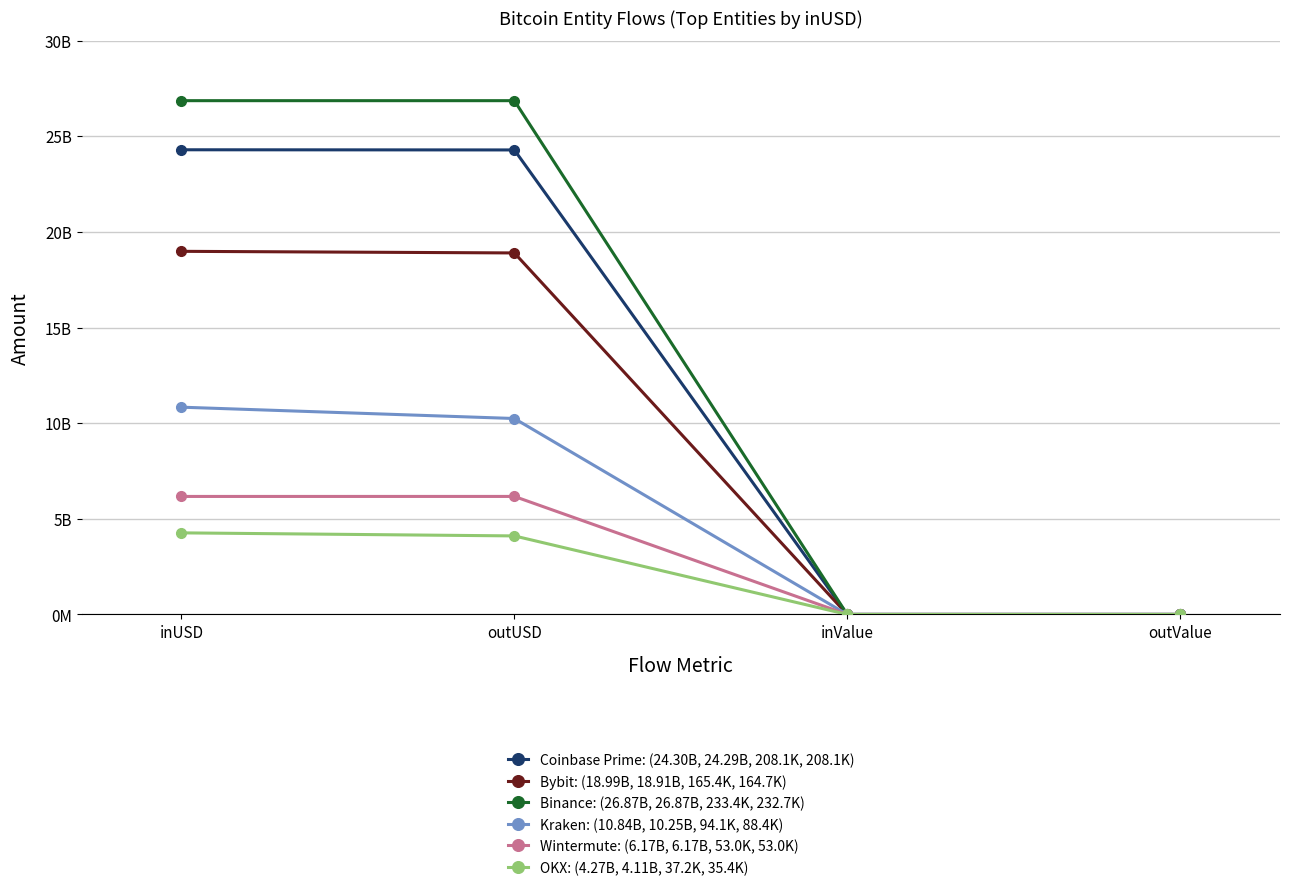

Does the chart have visible grid lines?

Yes